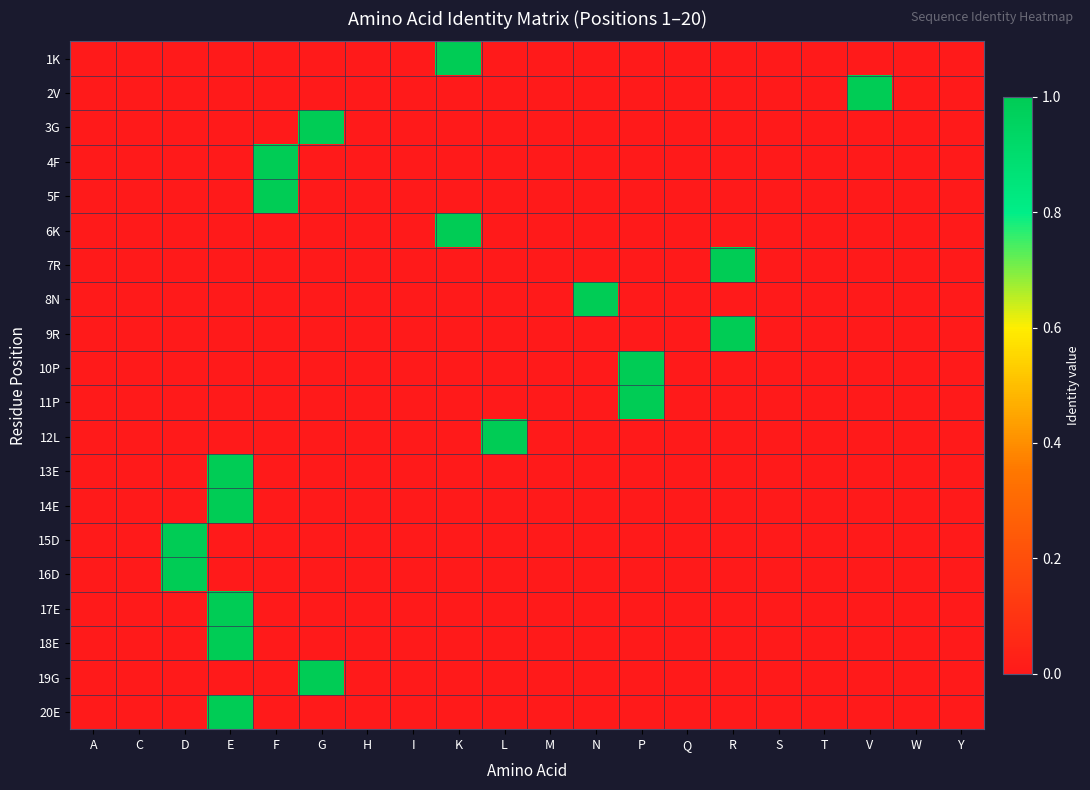

What is the maximum value shown in the chart?

1